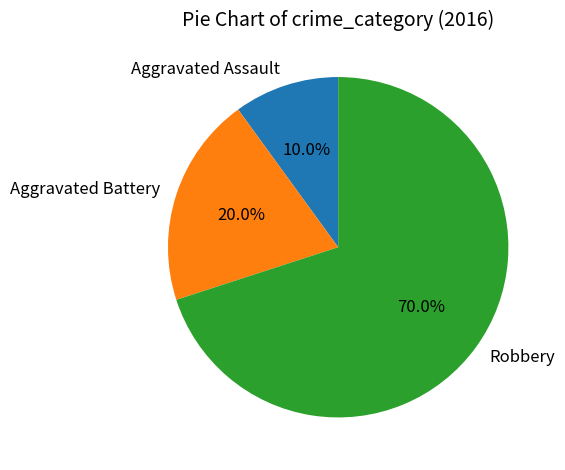

What is the ratio of the value at Robbery to the value at Aggravated Assault?

7.0